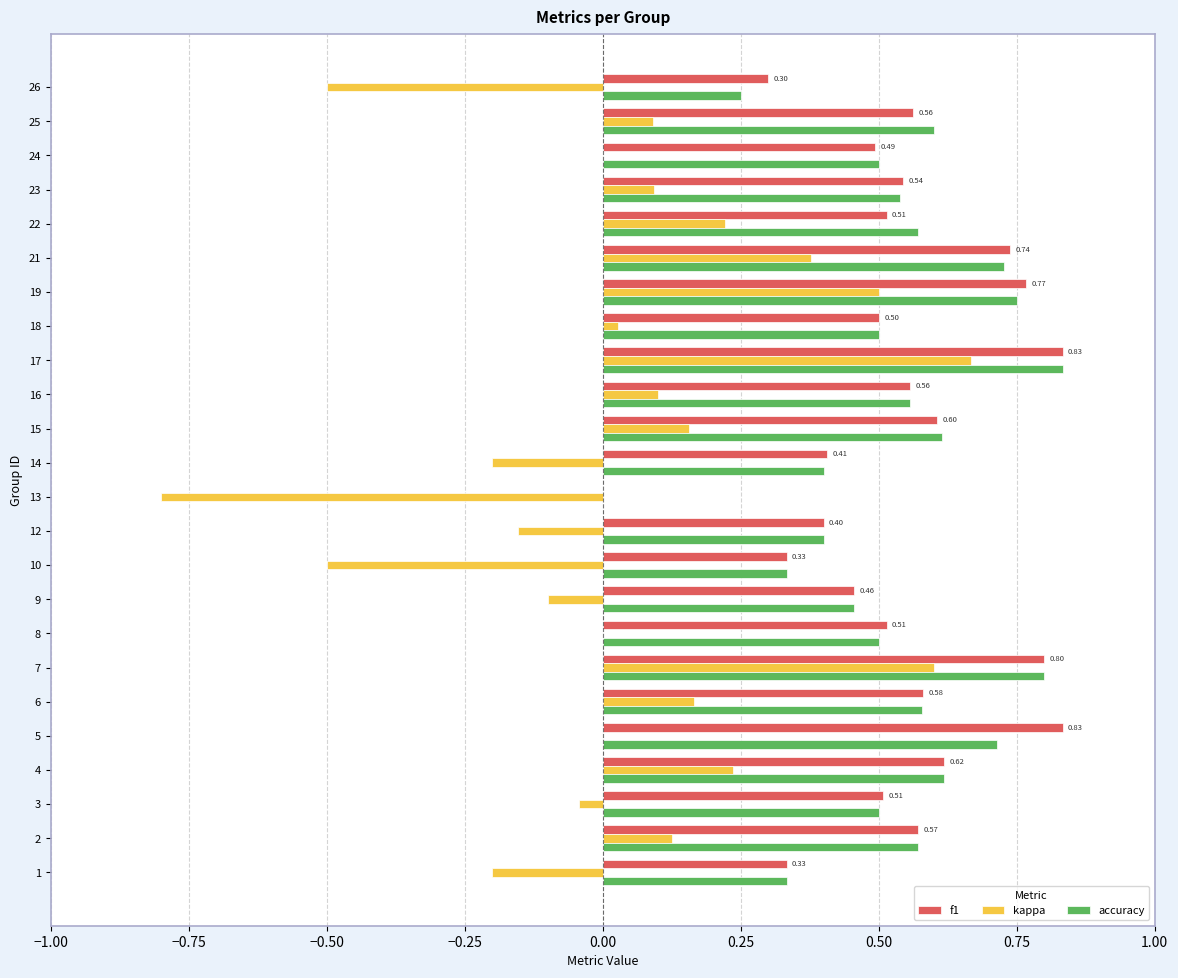

Is the value of accuracy at 19 greater than the value of f1 at 23?

Yes